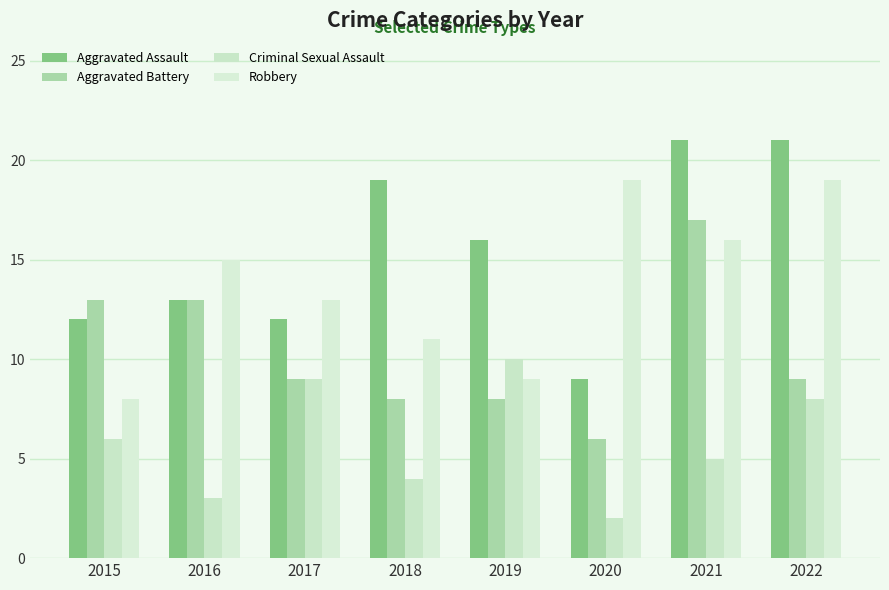

How many bars are there in total?

32